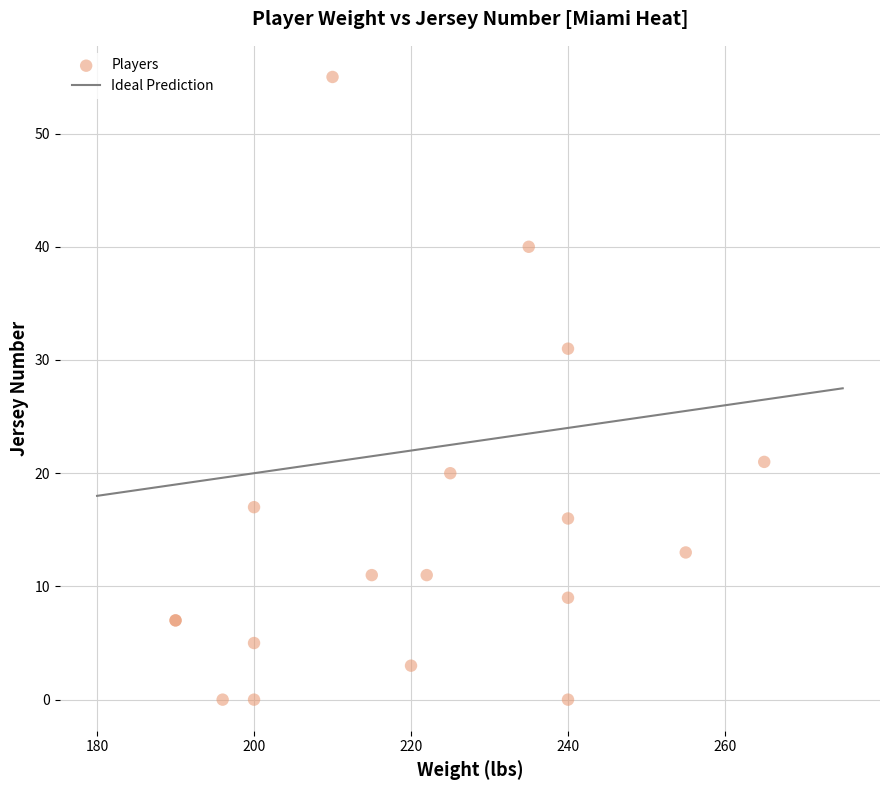

What Y value in the scatter plot is closest to 27?

31